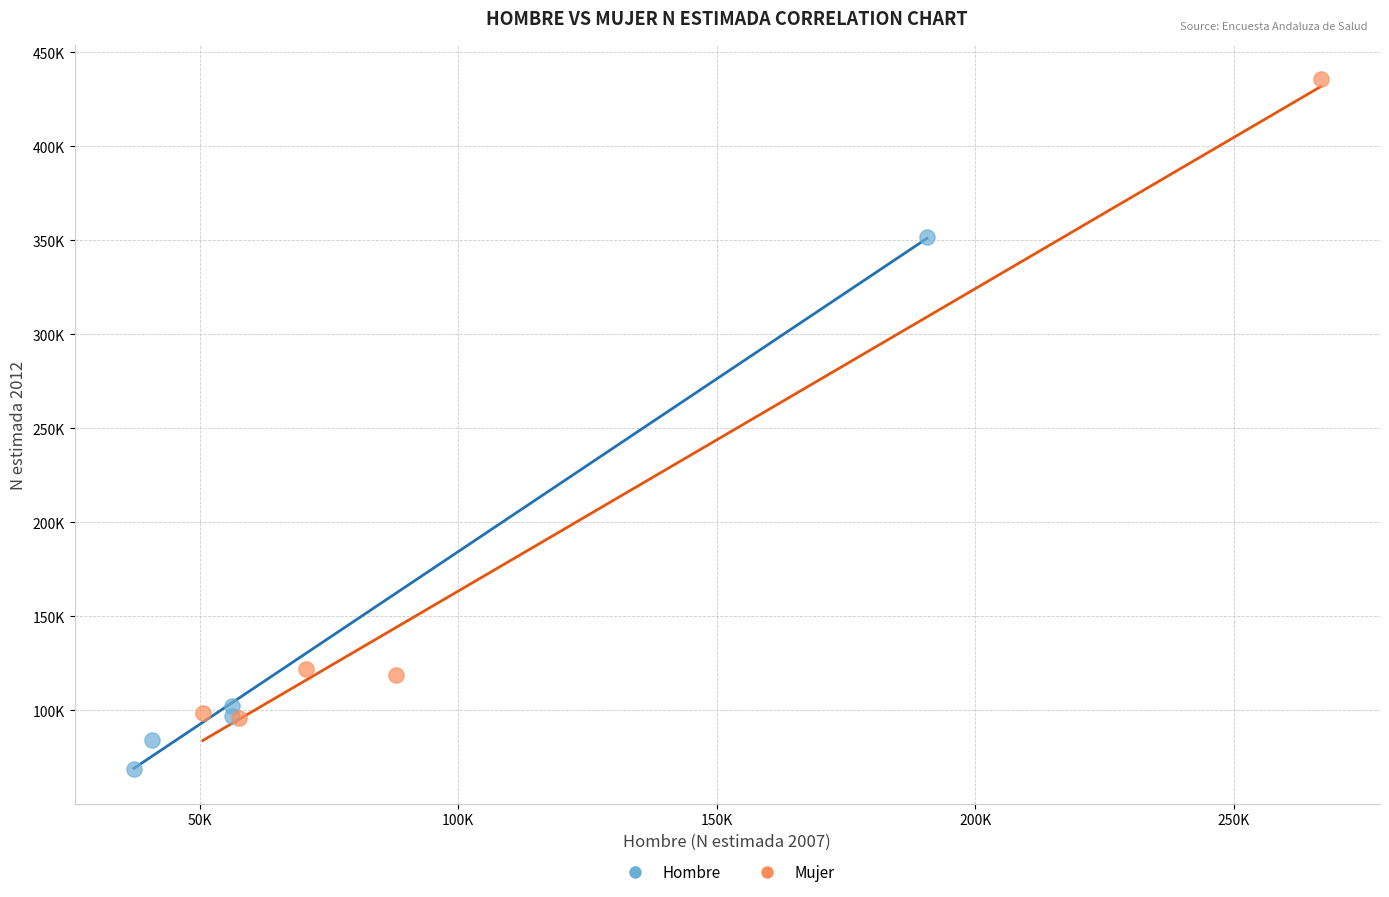

Which series reaches the minimum Y coordinate?

Hombre